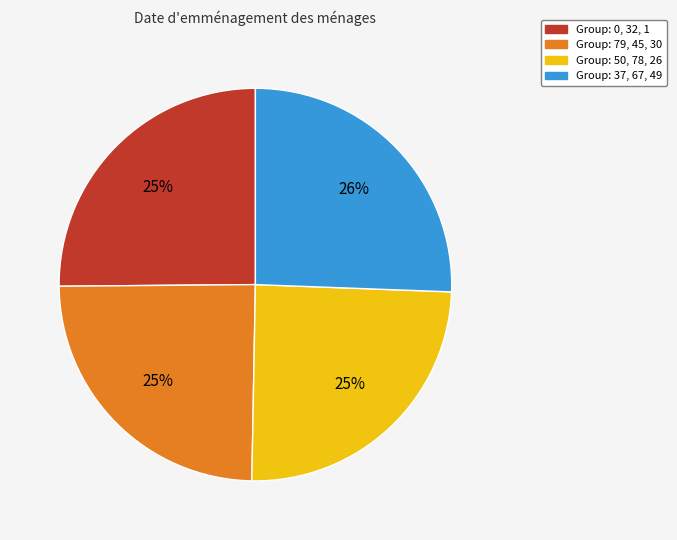

Is there a majority slice in this chart?

No